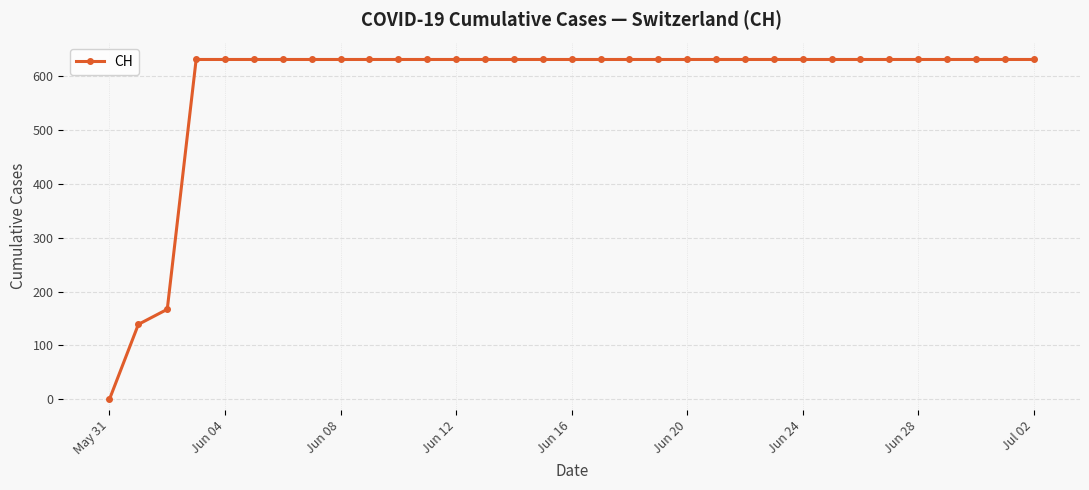

What is the average value?

583